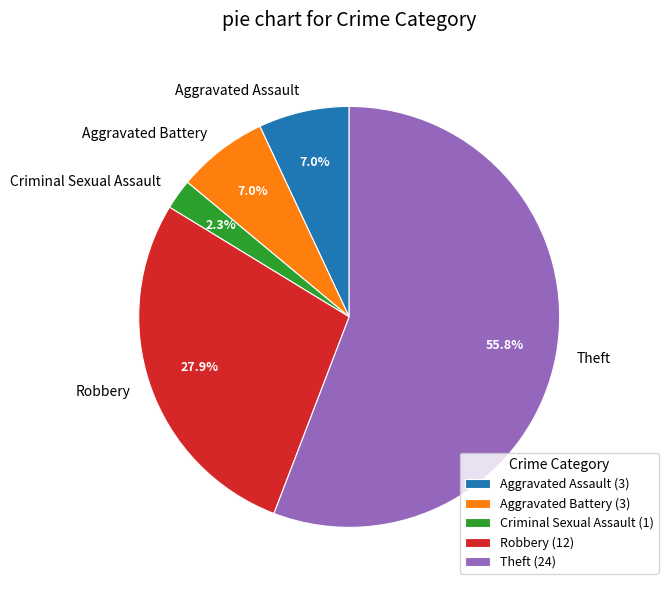

What is the ratio of the value at Theft to the value at Aggravated Battery?

8.0